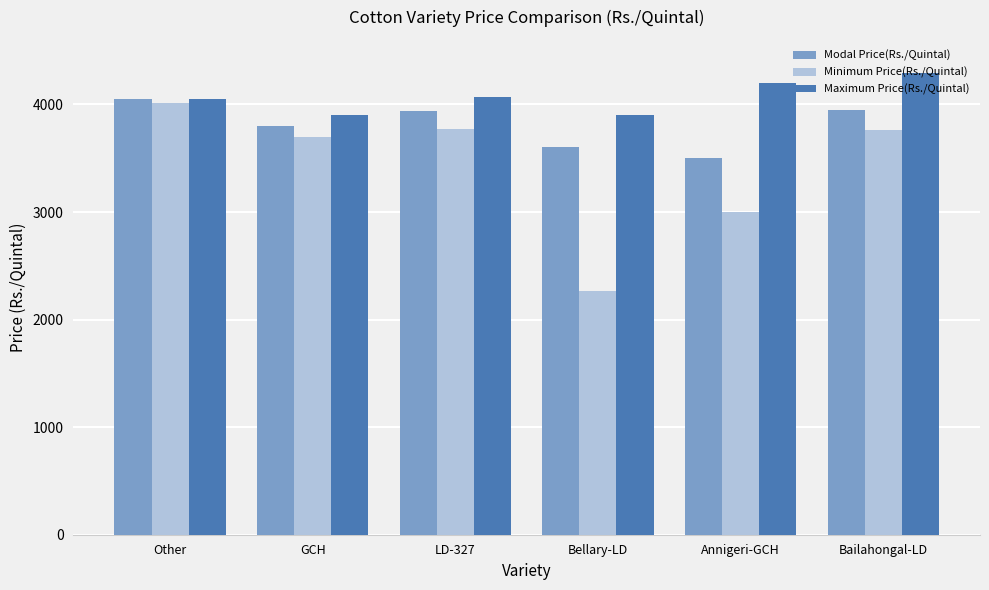

At how many categories does at least one series exceed 2478?

6